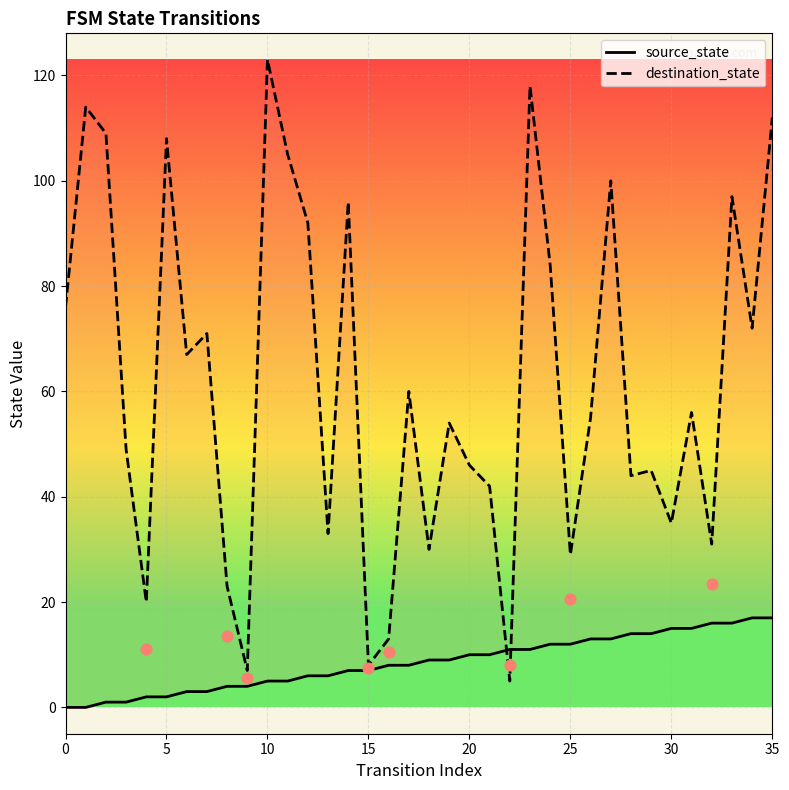

Which series reaches the maximum Y coordinate?

destination_state